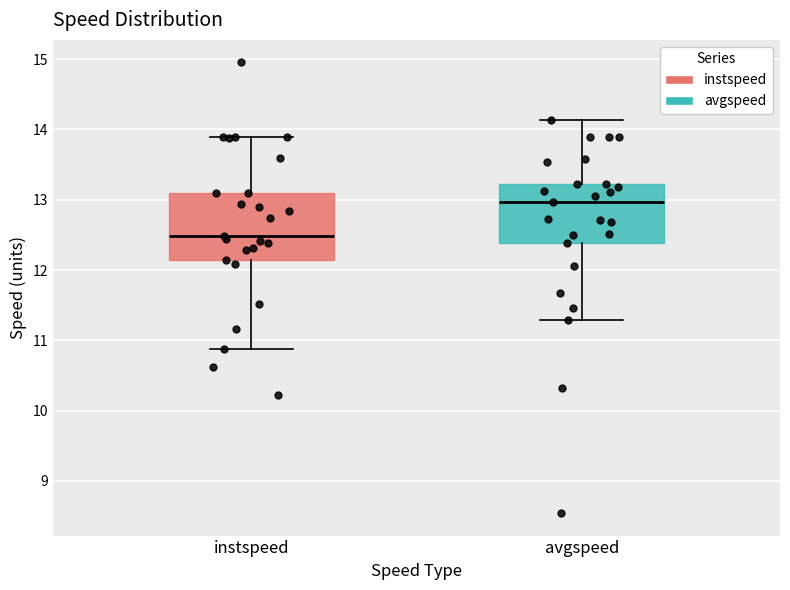

Which box has the lowest median line?

instspeed